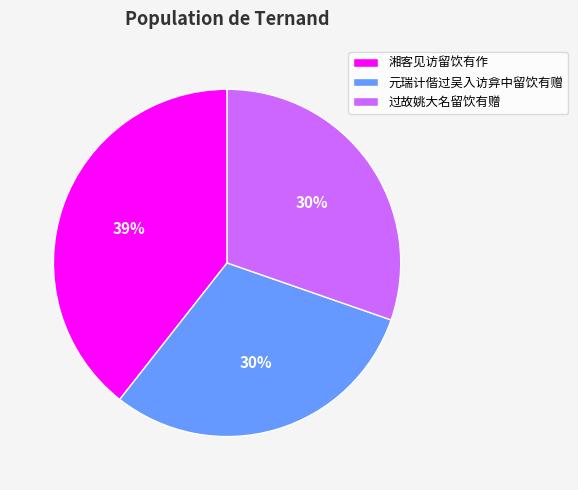

True or false: 湘客见访留饮有作 accounts for 52% of the total.

False